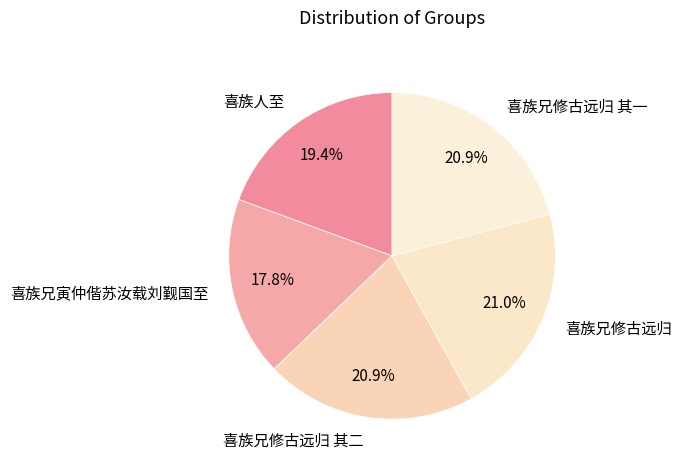

Combined, what portion of the pie is 喜族兄修古远归 其一 and 喜族人至?

40.3%